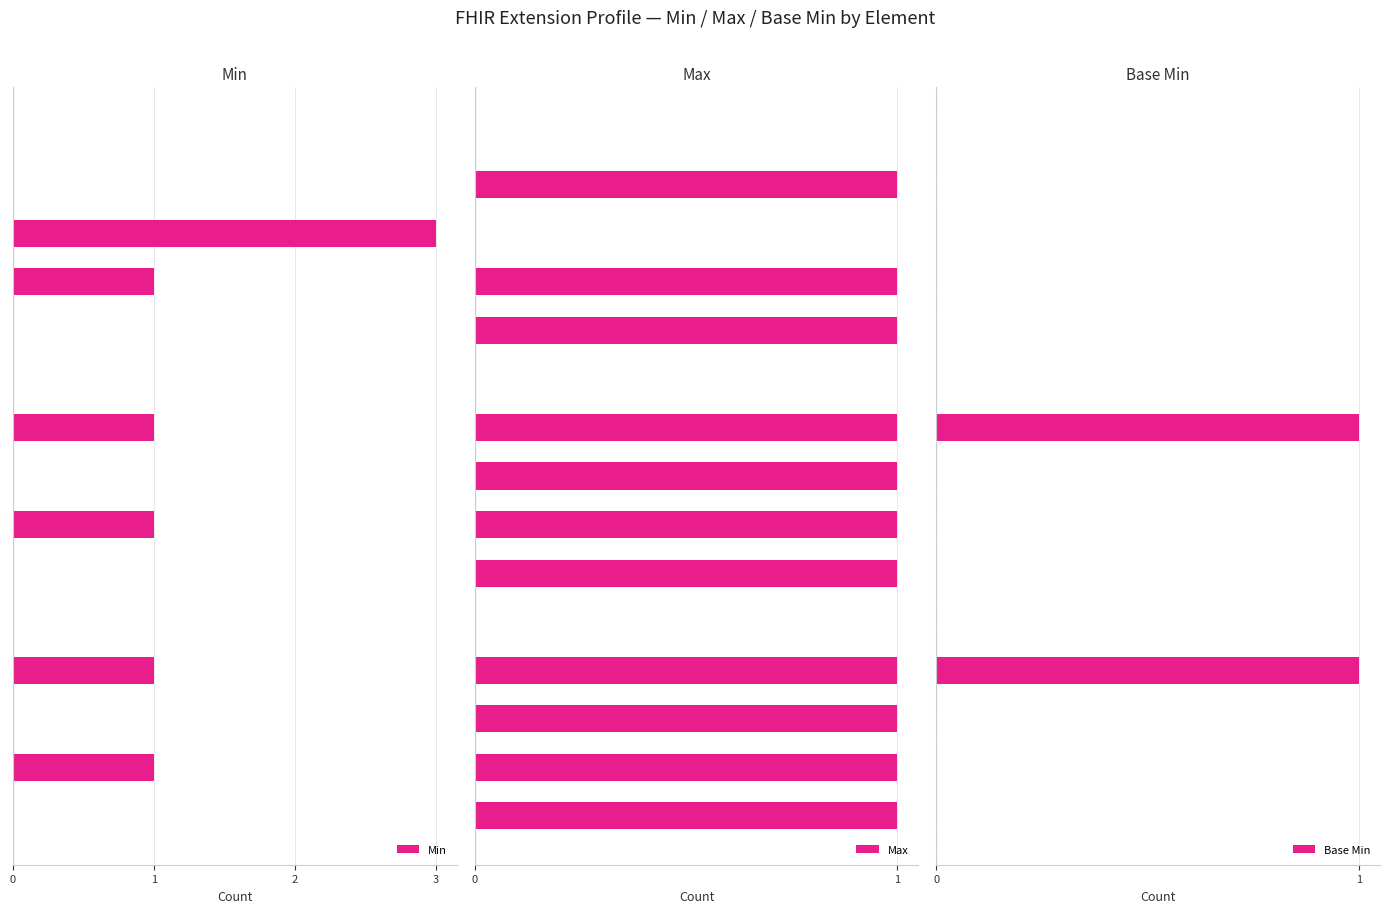

Which category has the highest value in the Min series?

2